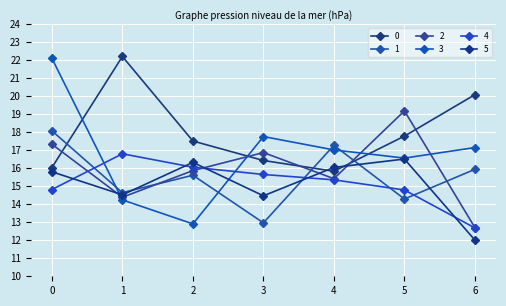

At which category does 1 reach its first local peak?

2